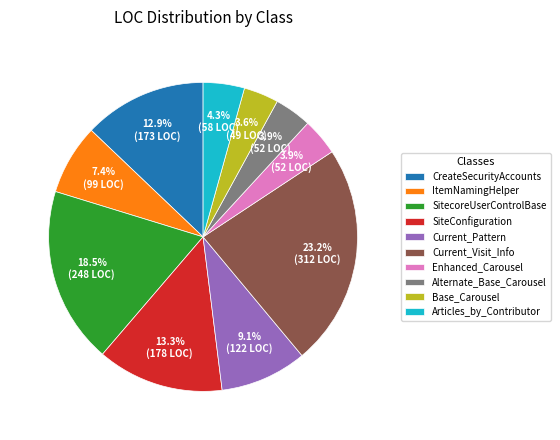

Is it true that Articles_by_Contributor is 15% of the pie?

False